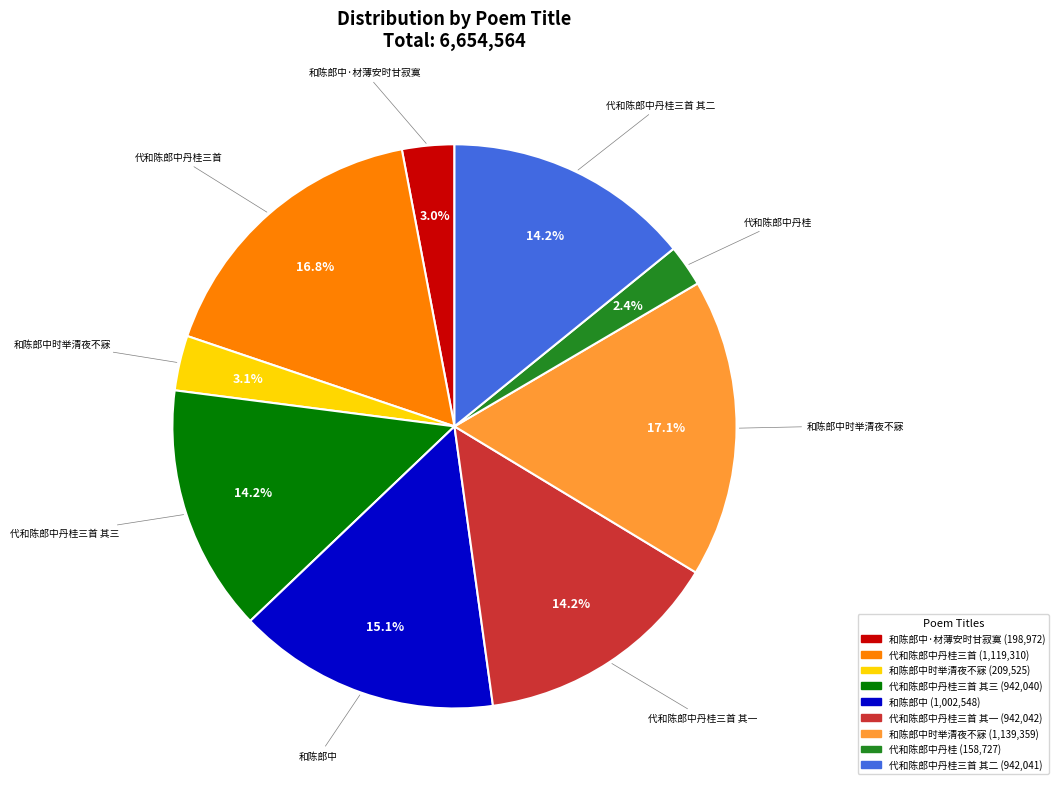

Count the number of slices in the pie.

9